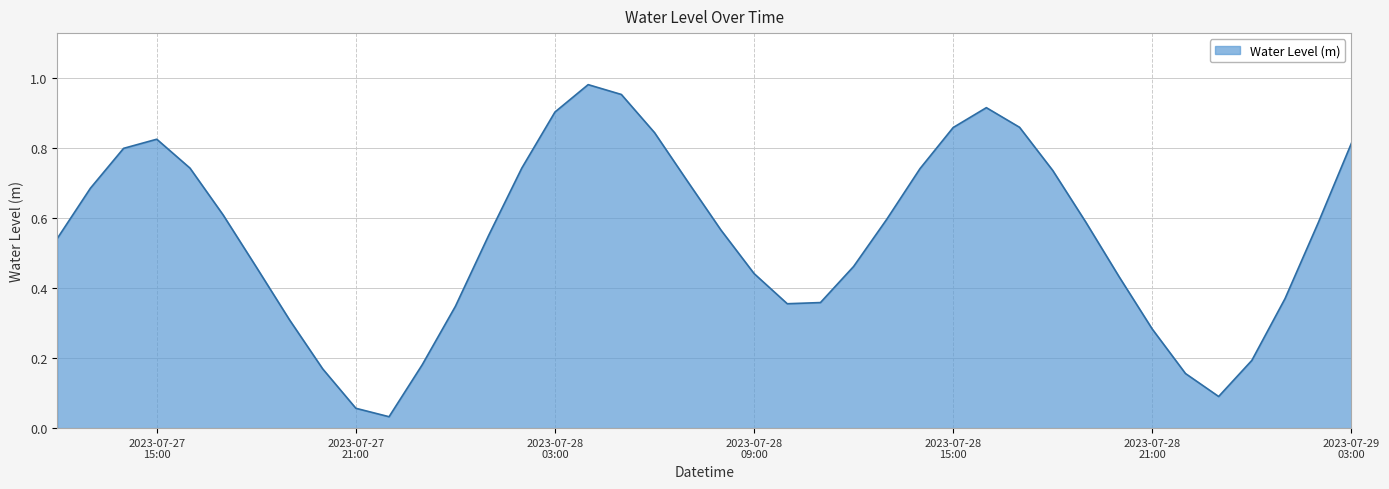

How many points are higher than both their immediate neighbors (excluding endpoints)?

3